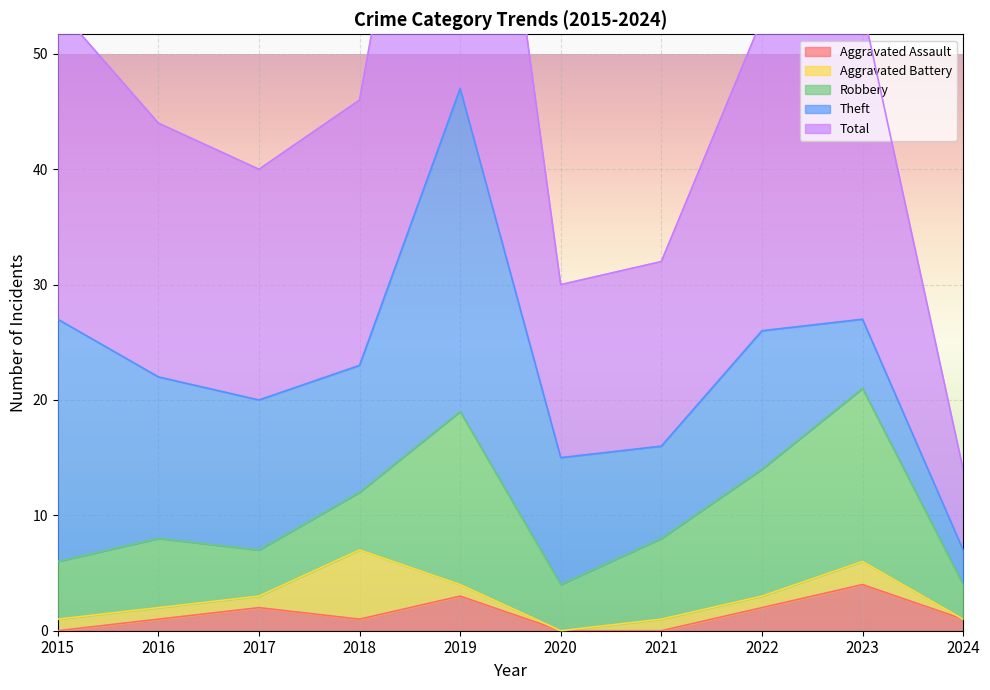

What value does the Aggravated Assault series have at 2023?

4